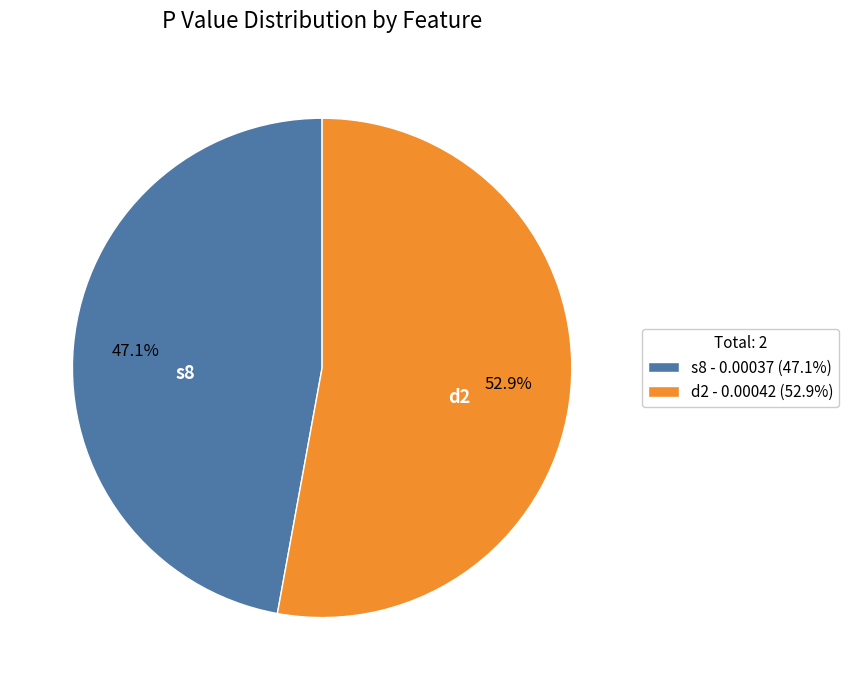

The d2 slice represents 53% of the pie. True or false?

True